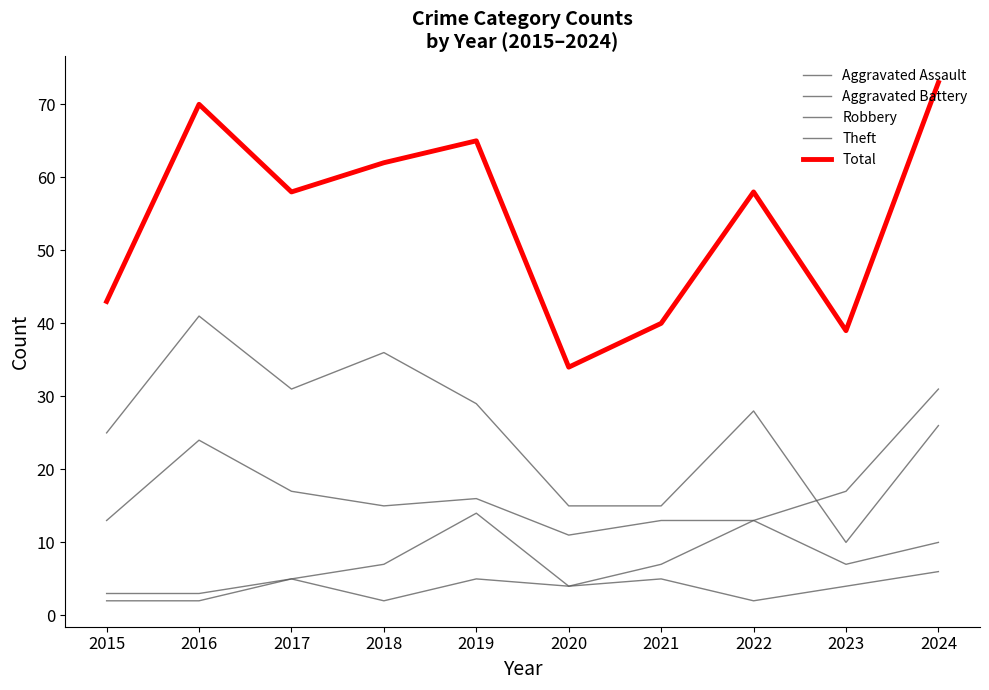

At which category does the chart reach its peak across all series?

2024